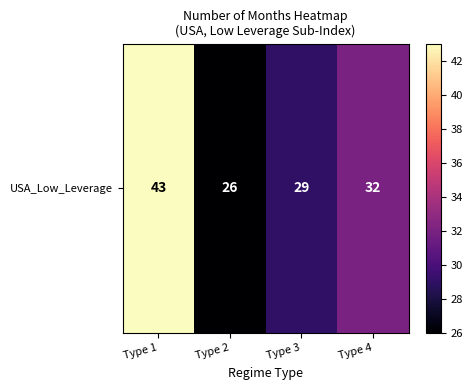

What is the minimum value shown in the chart?

26